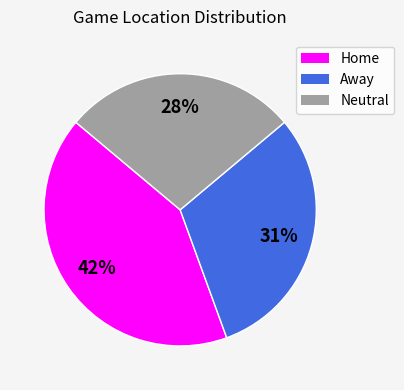

To the nearest percent, what percentage of the pie is Away?

31%